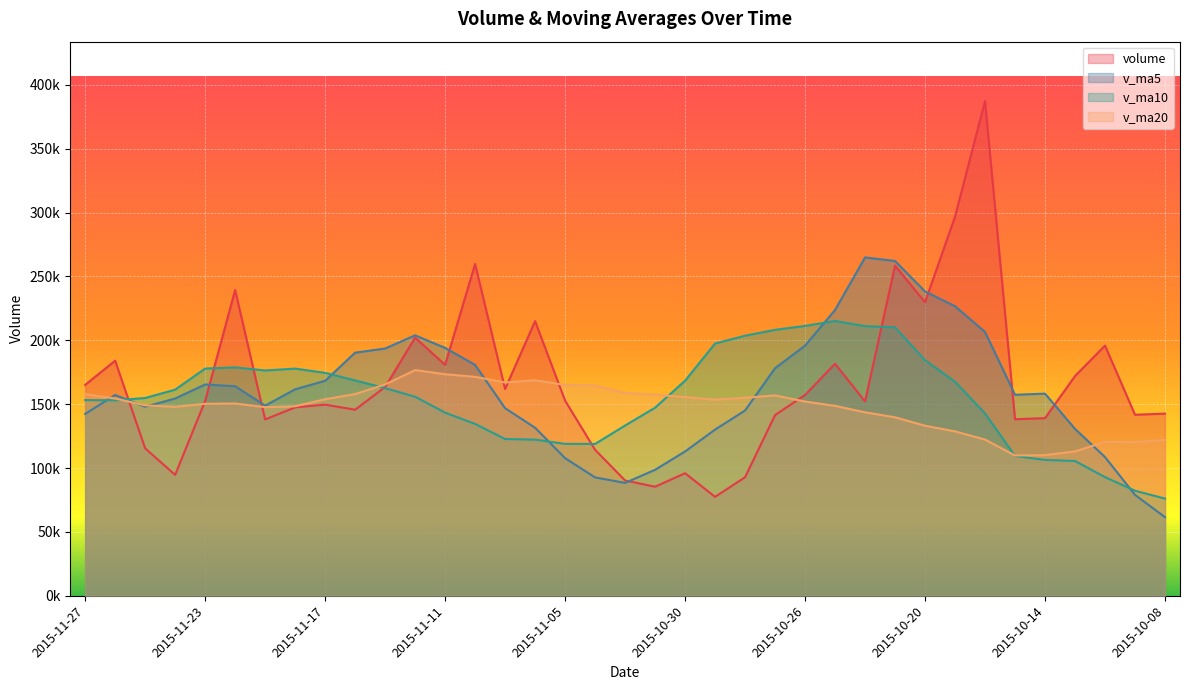

Which series changed the most between 2015-11-11 and 2015-11-05?

v_ma5